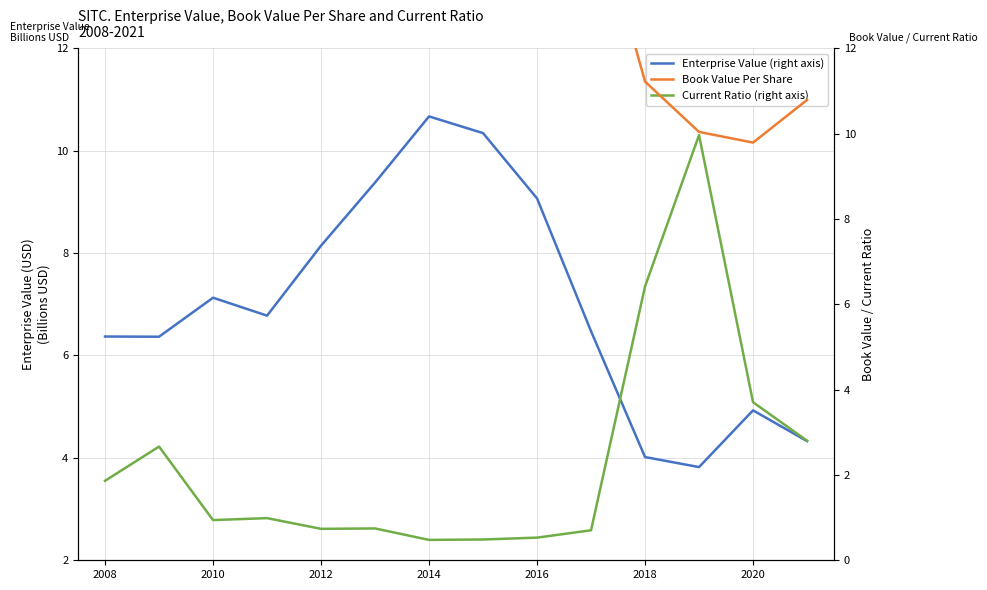

How many lines are shown in the chart?

3